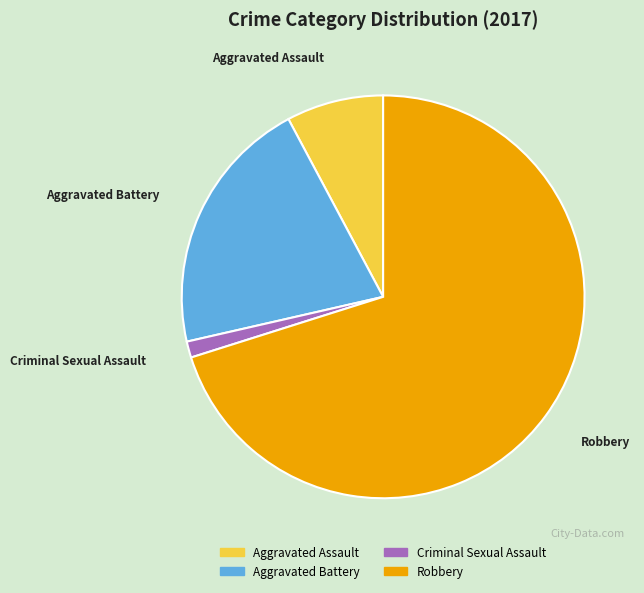

Rank the categories by value from highest to lowest.

Robbery, Aggravated Battery, Aggravated Assault, Criminal Sexual Assault